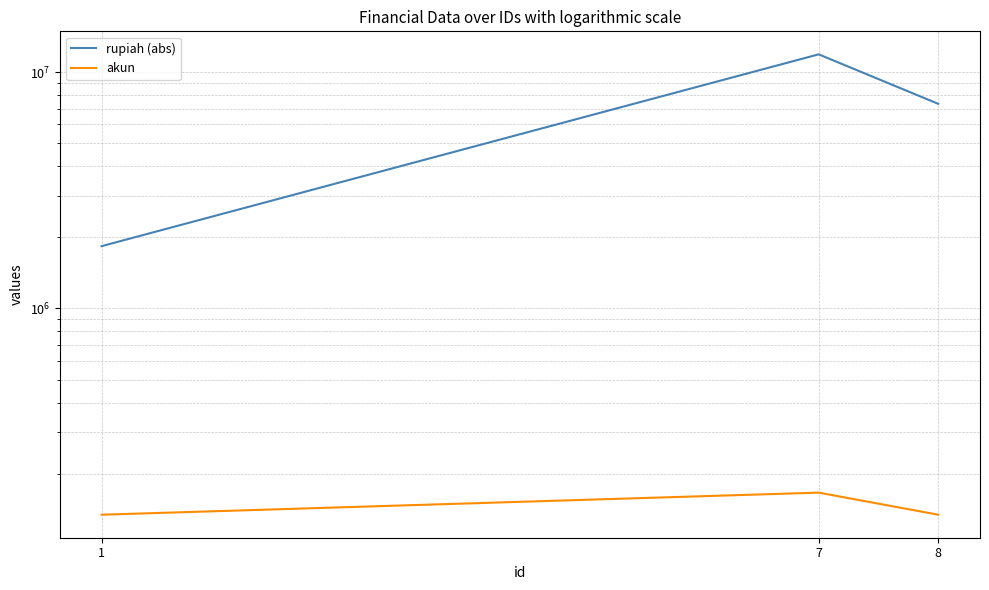

Rank the categories by rupiah (abs) value from lowest to highest.

1, 8, 7